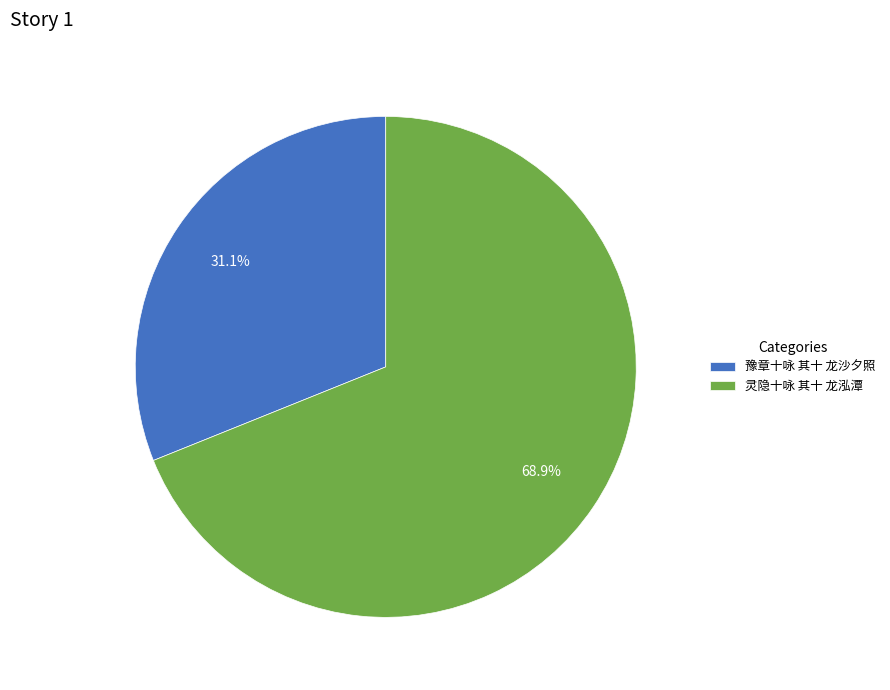

True or false: 灵隐十咏 其十 龙泓潭 accounts for 79% of the total.

False